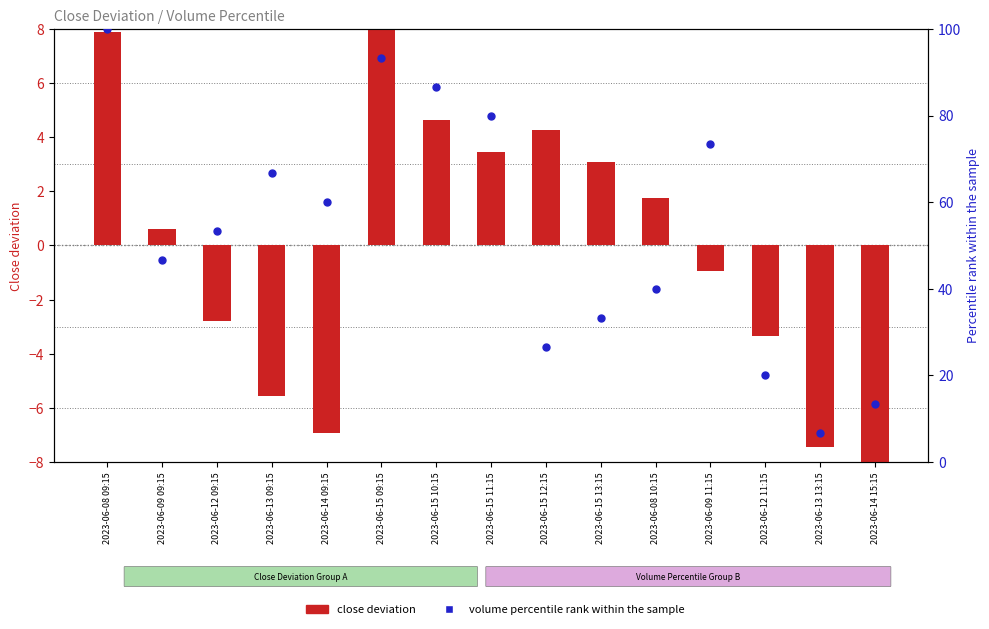

What are all the series names shown in the legend?

close deviation, volume percentile rank